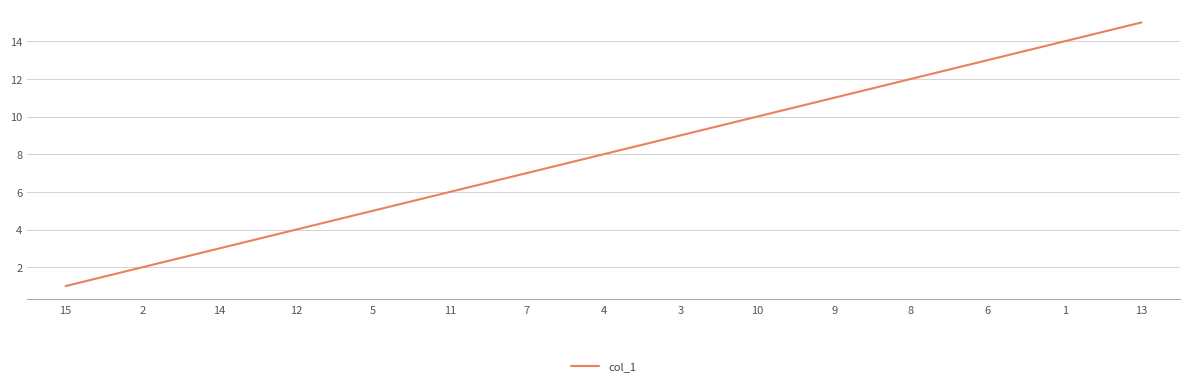

List the labels in order of value, smallest first.

15, 2, 14, 12, 5, 11, 7, 4, 3, 10, 9, 8, 6, 1, 13